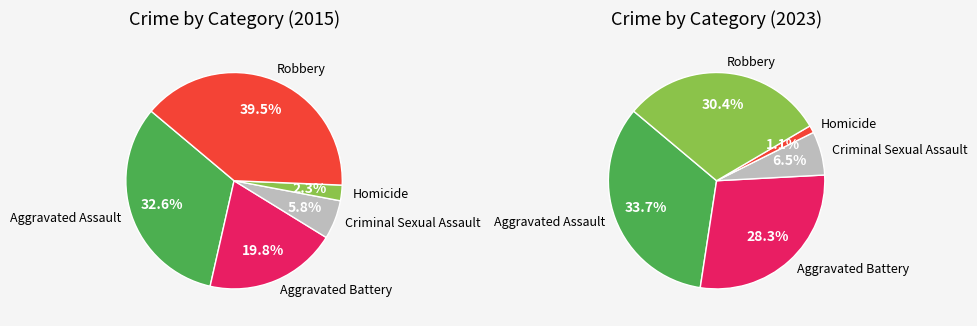

How many slices are in this pie chart?

5